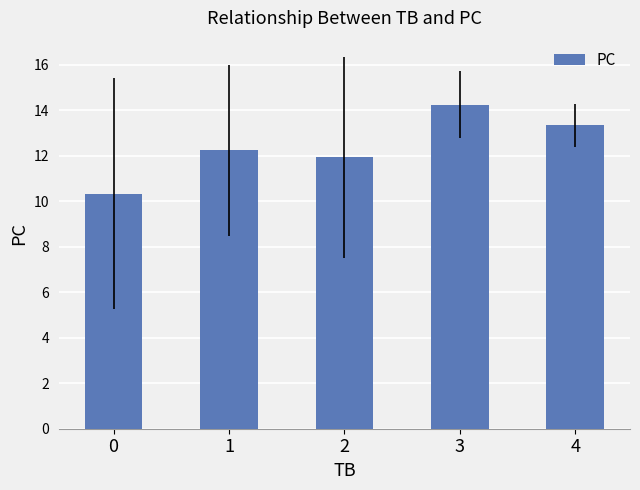

What is the change in value from 1 to 3?

+2.0